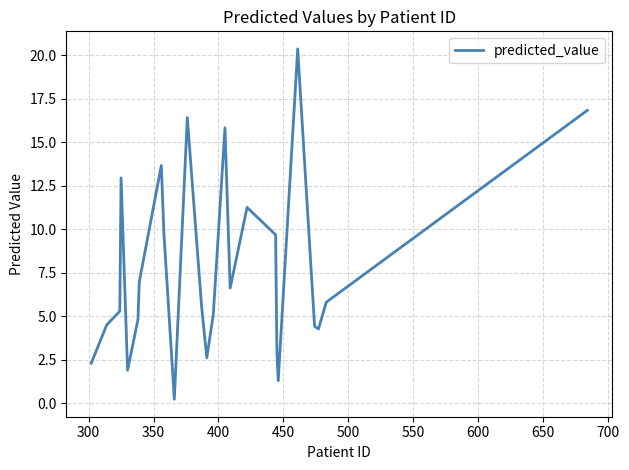

What is the greatest value displayed?

20.4